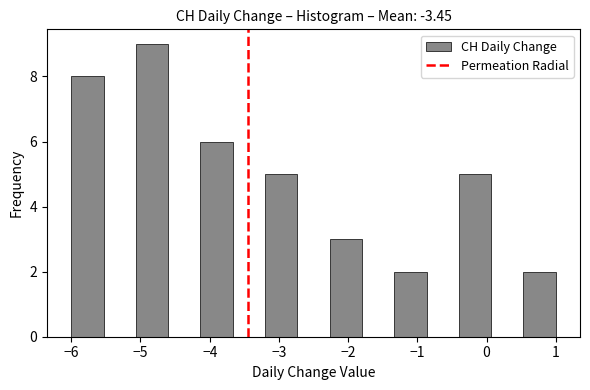

Reading left to right, transcribe this chart: for each bar, give the range it covers on the x-axis and its height. Neither the bar edges nor the heights are printed on the chart, so give them approximately, as read against the axes.

-6.0 to -5.5: 8
-5.5 to -5.1: 0
-5.1 to -4.6: 9
-4.6 to -4.1: 0
-4.1 to -3.7: 6
-3.7 to -3.2: 0
-3.2 to -2.7: 5
-2.7 to -2.3: 0
-2.3 to -1.8: 3
-1.8 to -1.3: 0
-1.3 to -0.9: 2
-0.9 to -0.4: 0
-0.4 to 0.1: 5
0.1 to 0.5: 0
0.5 to 1.0: 2